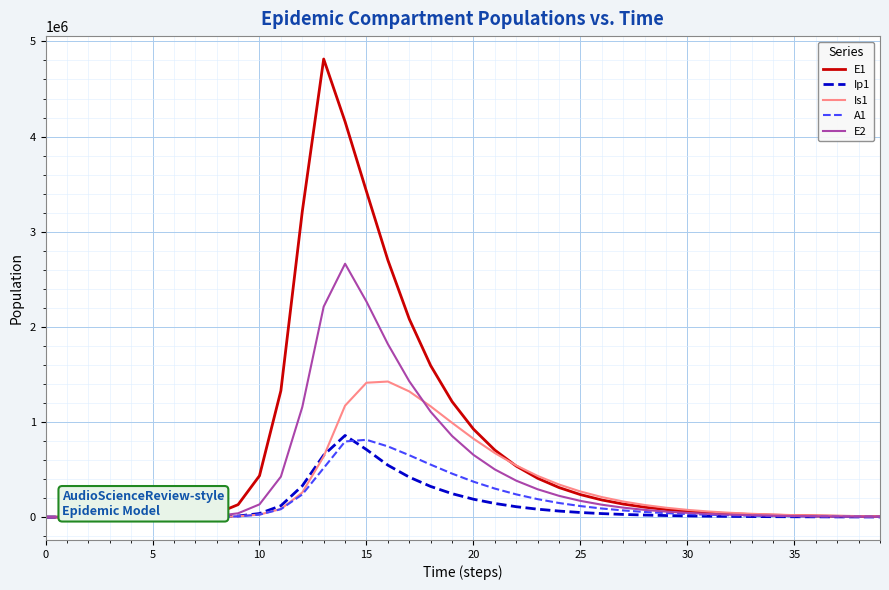

At which label is Is1 closest to 712407?

21